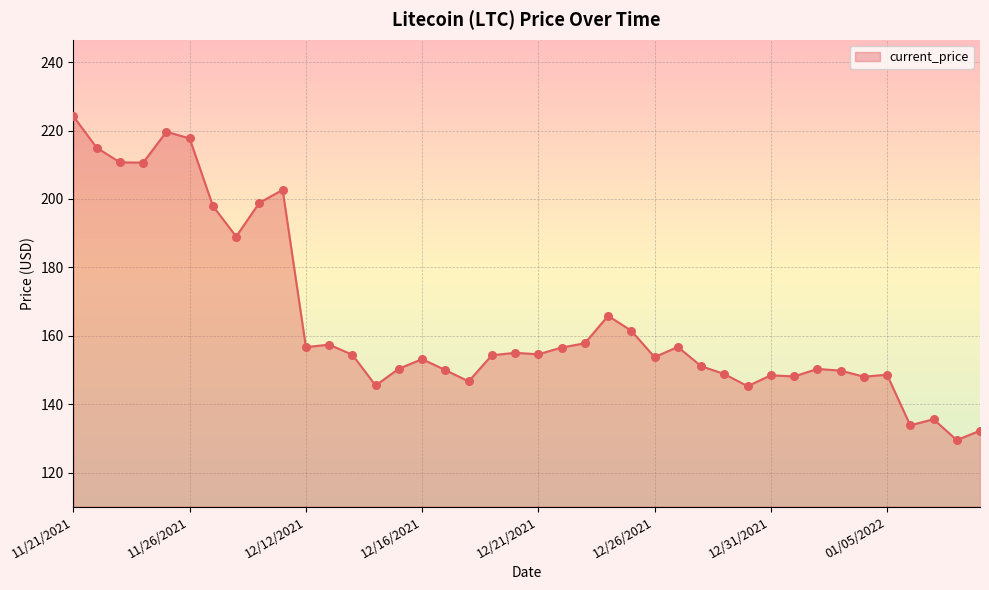

What is the greatest value displayed?

224.1